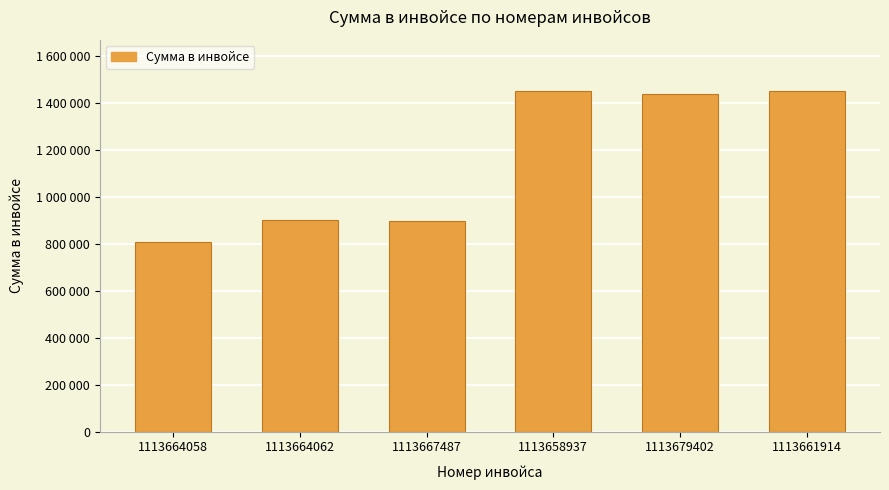

List the labels in order of value, largest first.

1113658937, 1113661914, 1113679402, 1113664062, 1113667487, 1113664058